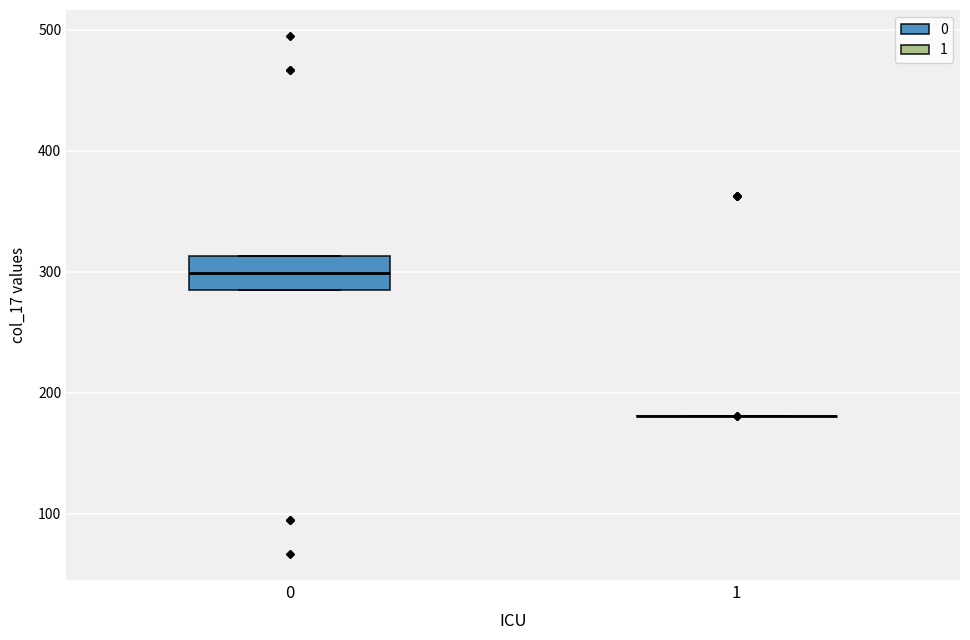

Reading left to right, read every box against the y-axis: the position of its median line, the range the box covers, and the ends of its whiskers. The values are not printed on the chart, so give them approximately, as read against the axis.

0: median 300, box 280 to 310, whiskers 280 to 310
1: box collapsed to a line at 180, whiskers 180 to 180